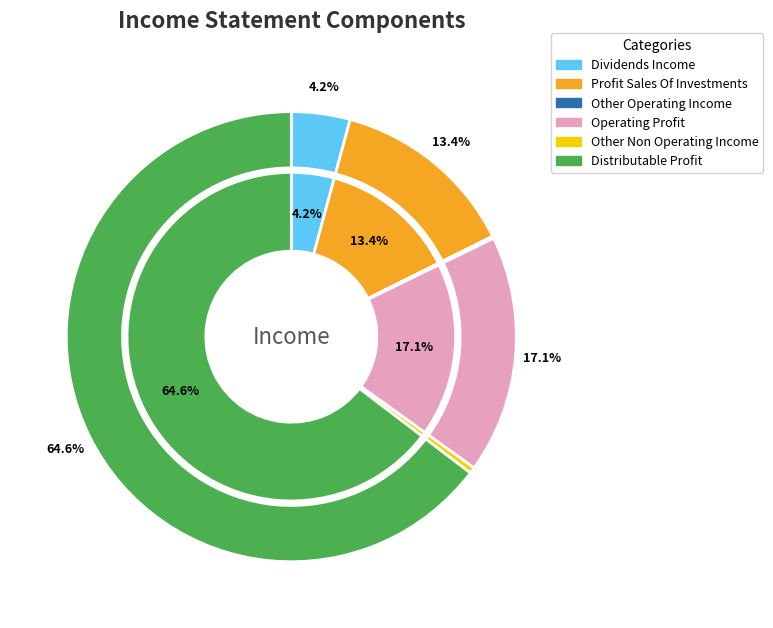

Which slice is the largest?

distributable_profit